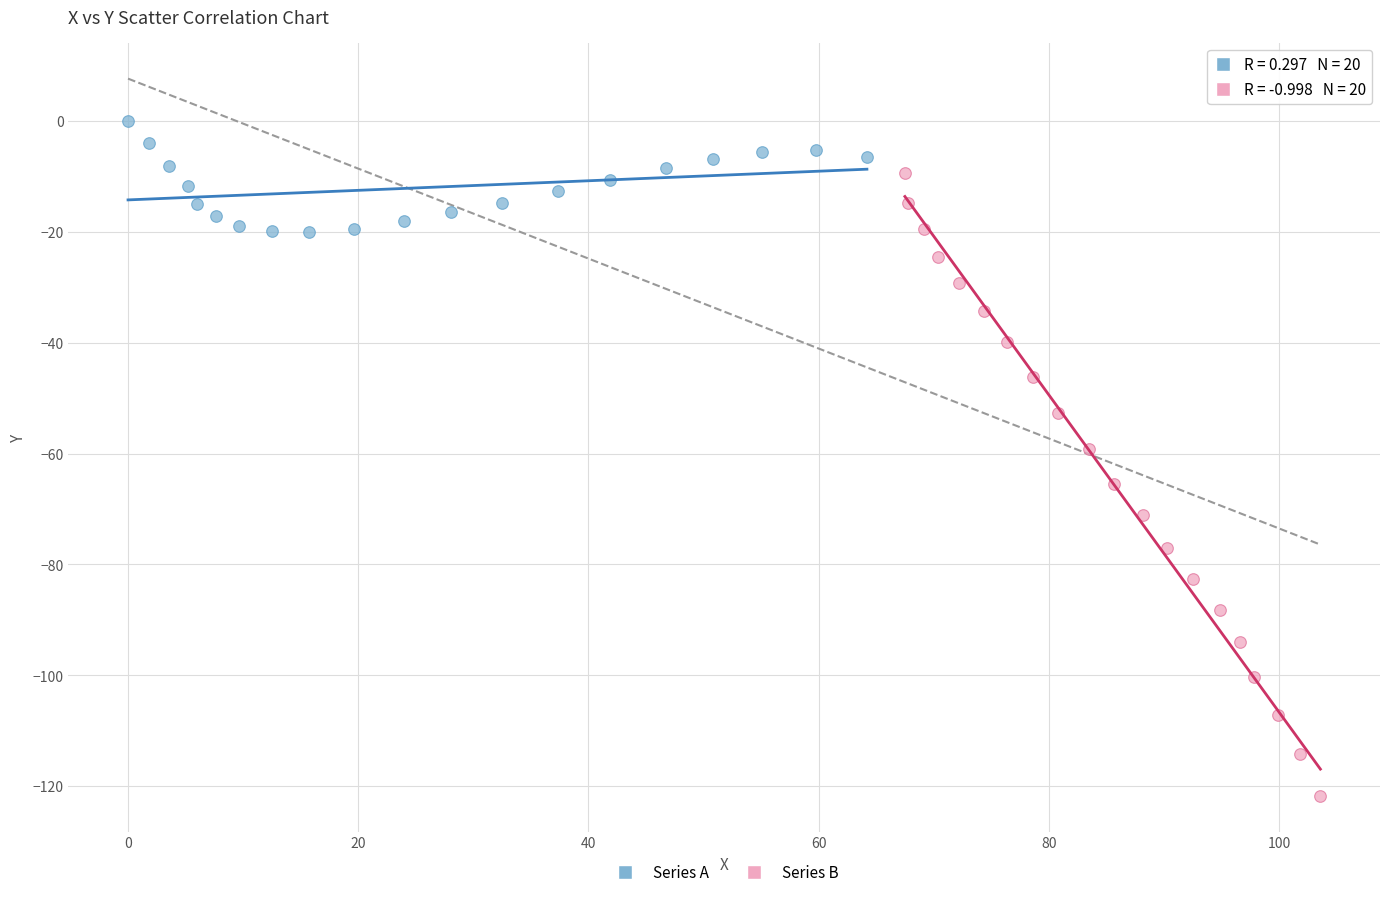

Which series reaches the maximum Y coordinate?

Series A